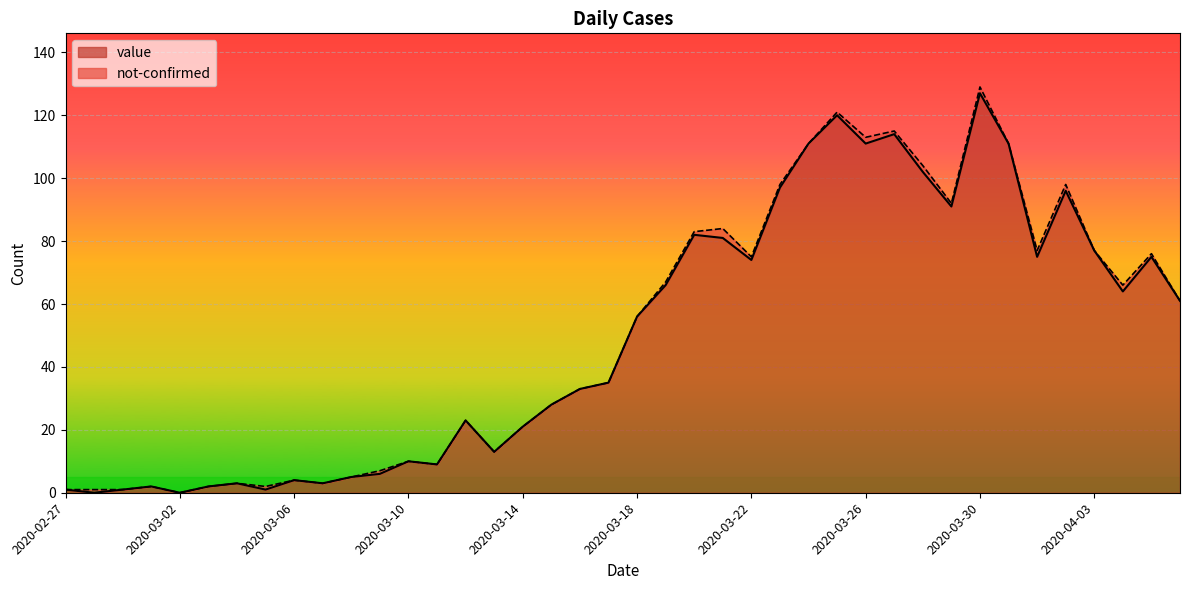

Approximately how many times larger is the value at 2020-04-04 compared to 2020-03-08?

12.8